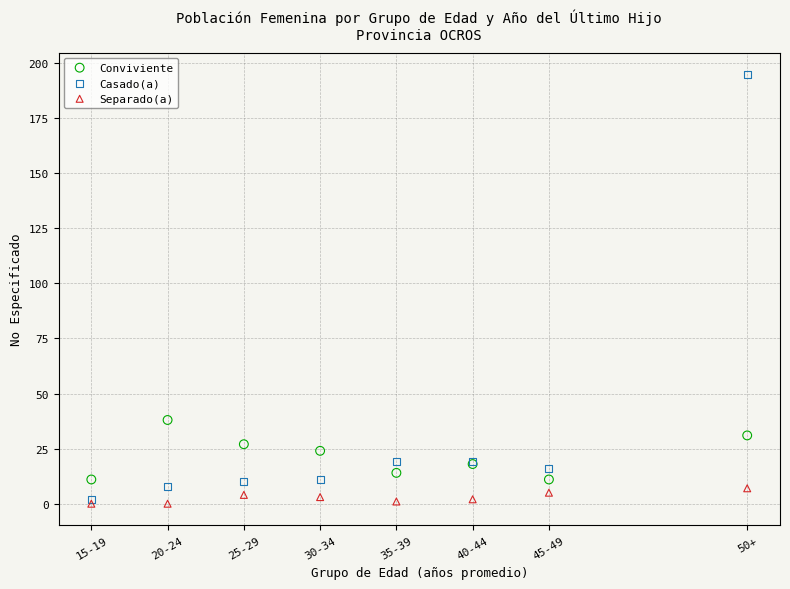

In the Casado(a) series, what Y value is closest to 98?

19